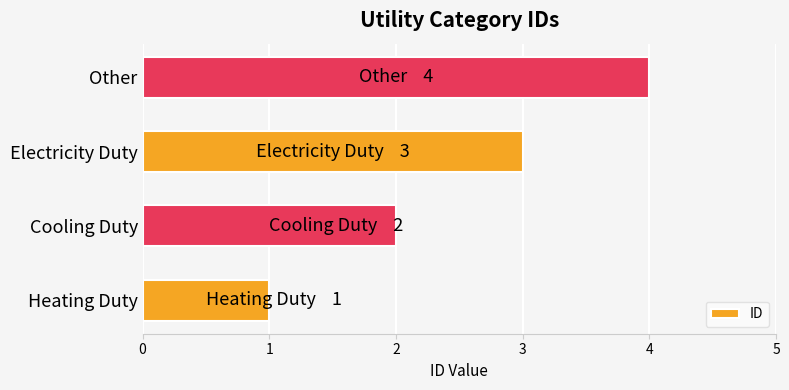

What is the sum of the values at Electricity Duty and Heating Duty?

4